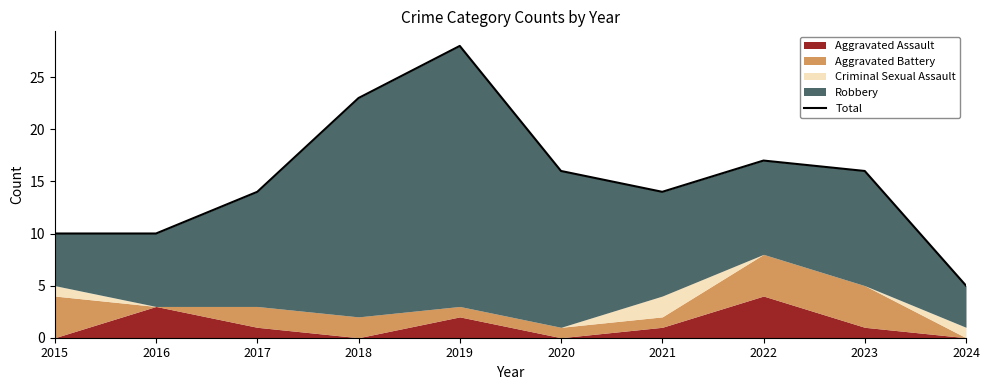

Where does the data first go above 16?

2018